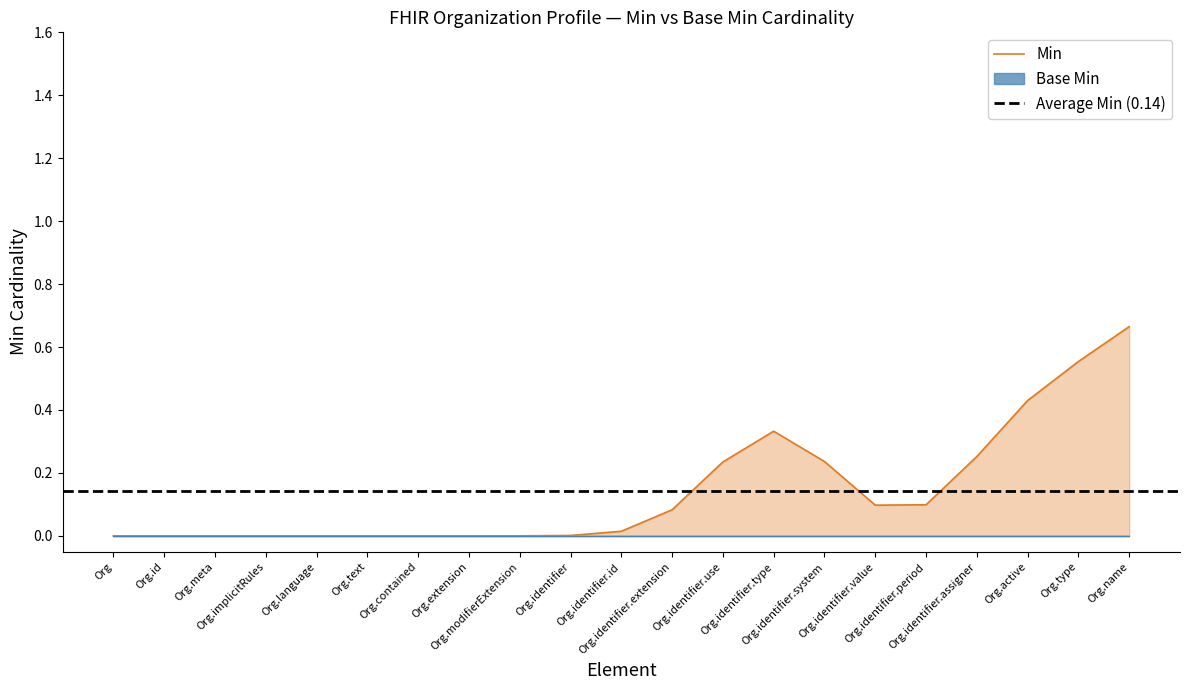

Does the chart display data point markers on the line(s)?

No